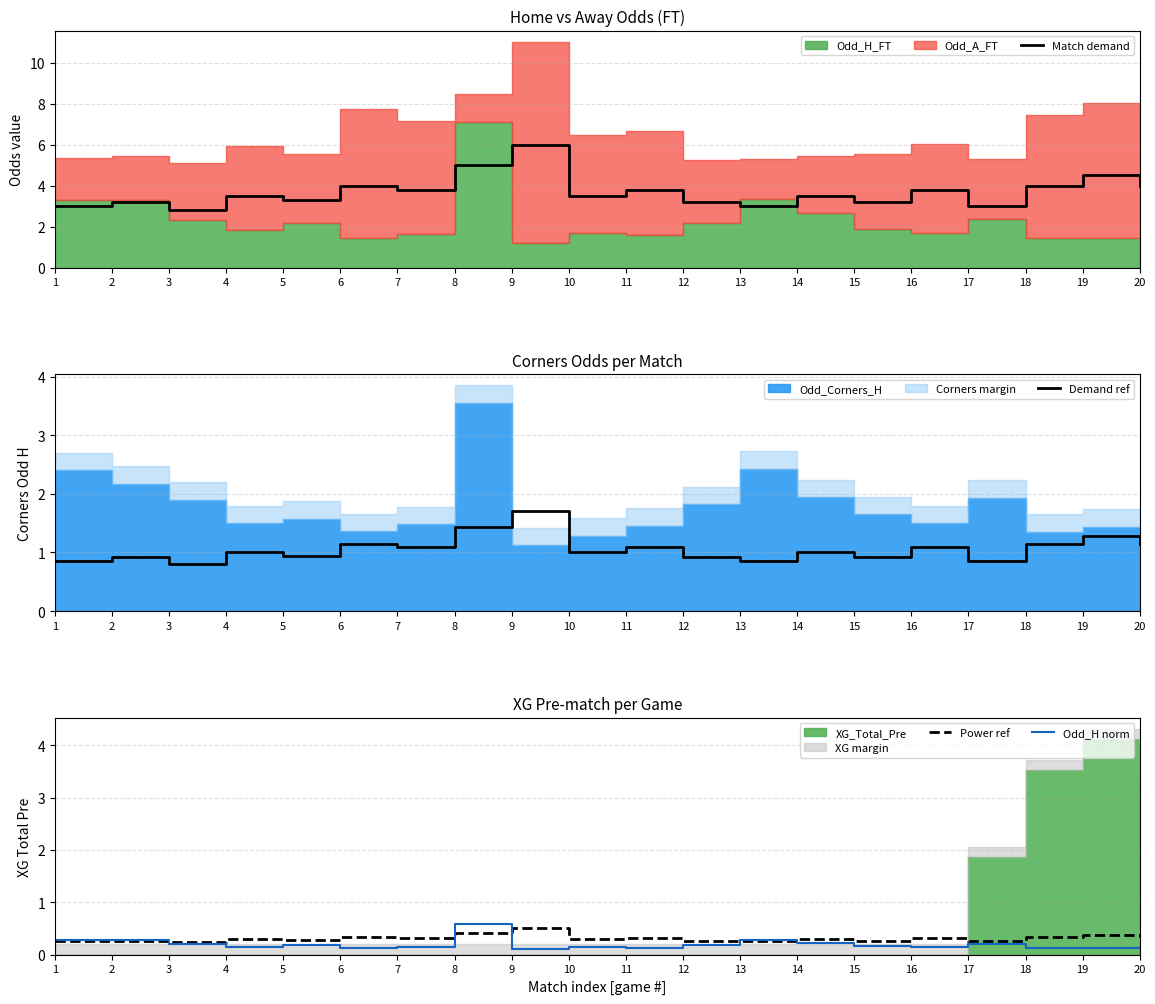

How many lines are shown in the chart?

4